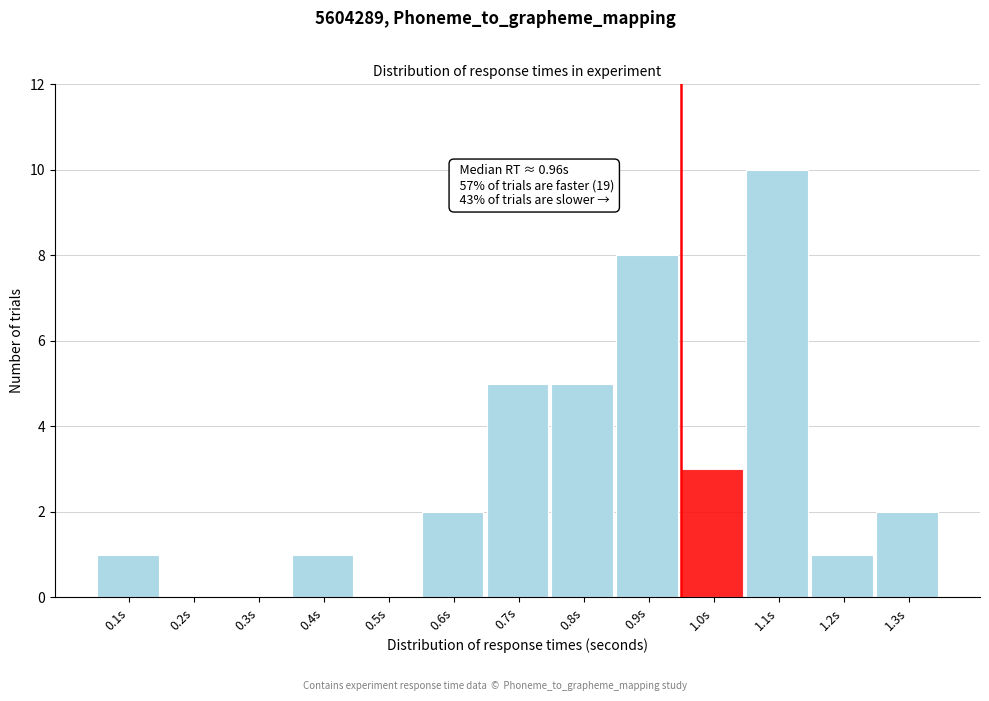

Reading right to left, transcribe all the data shown in this chart.

1.3s=2	1.2s=1	1.1s=10	1.0s=3	0.9s=8	0.8s=5	0.7s=5	0.6s=2	0.5s=0	0.4s=1	0.3s=0	0.2s=0	0.1s=1